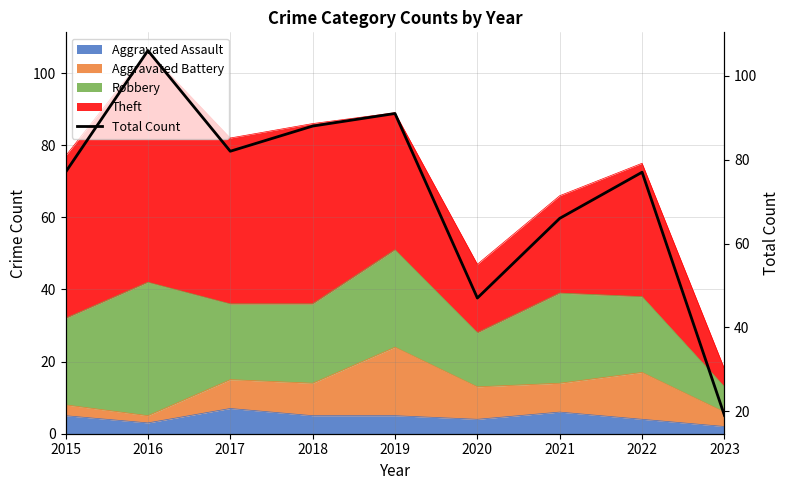

How many points are higher than both their immediate neighbors (excluding endpoints)?

3